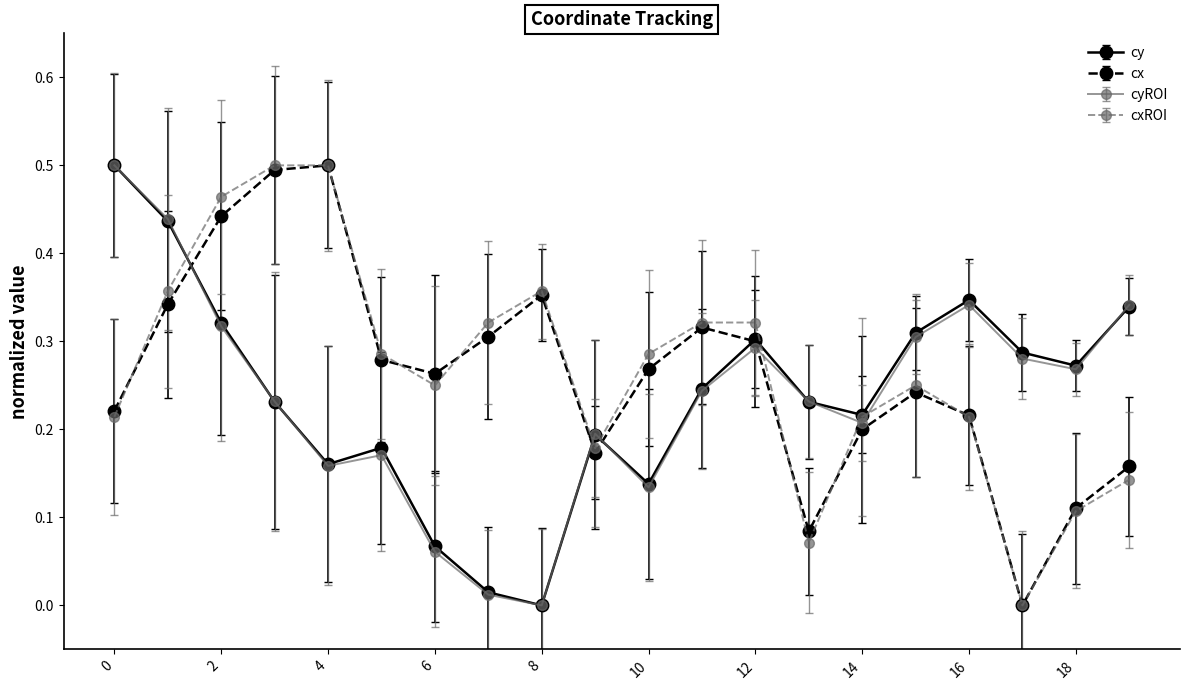

True or false: cy has more than 0 interior local peaks.

True